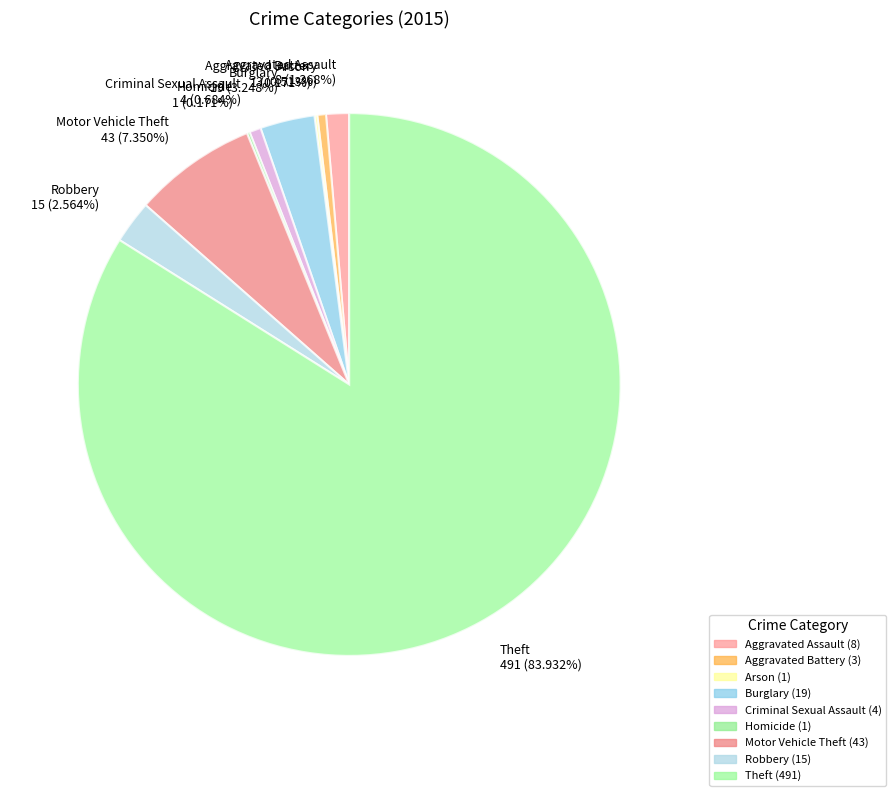

To the nearest percent, what is the average slice percentage?

11%